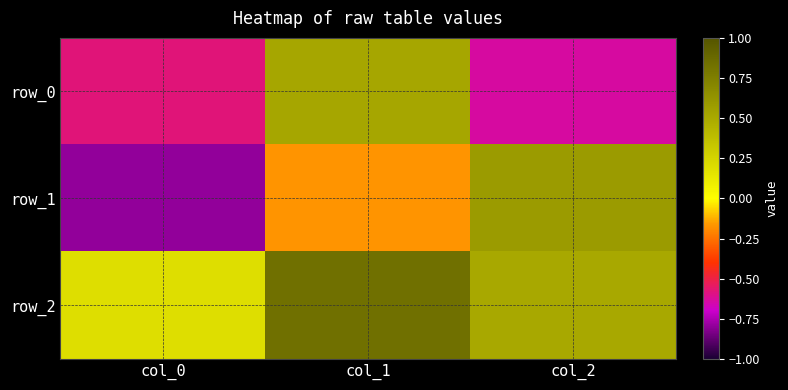

How many series are shown in this chart?

3